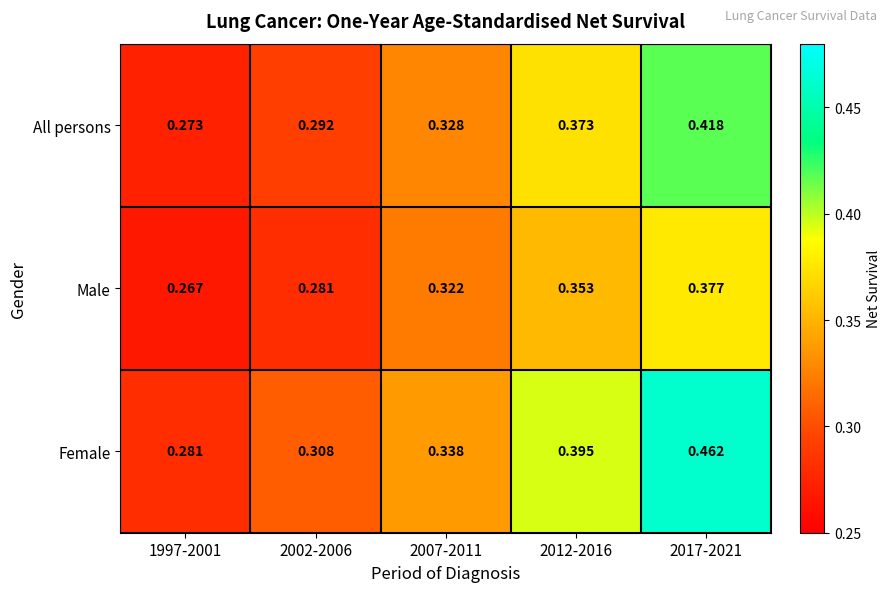

Which series has the largest total across all categories?

Female